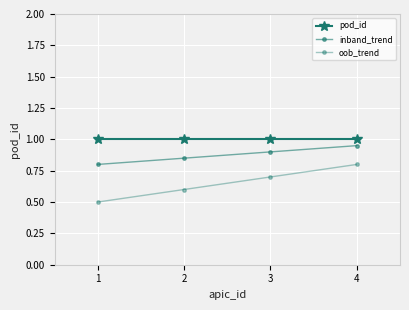

How many oob_trend values are between 0 and 1?

4